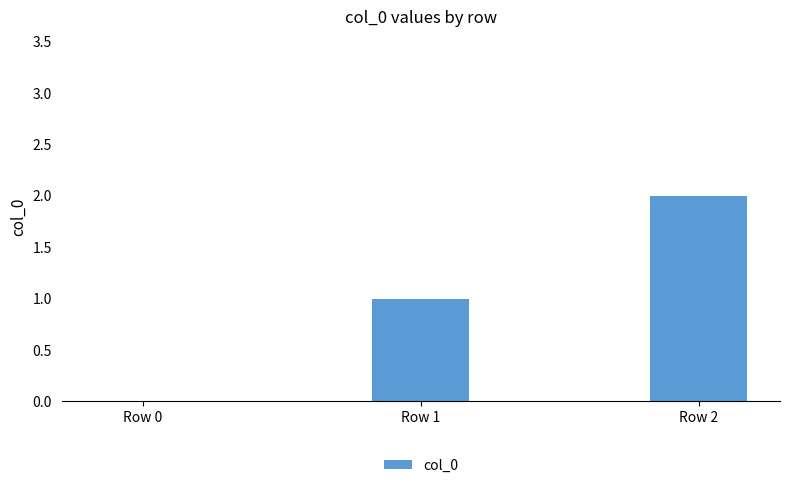

Between Row 2 and Row 1, which is larger?

Row 2